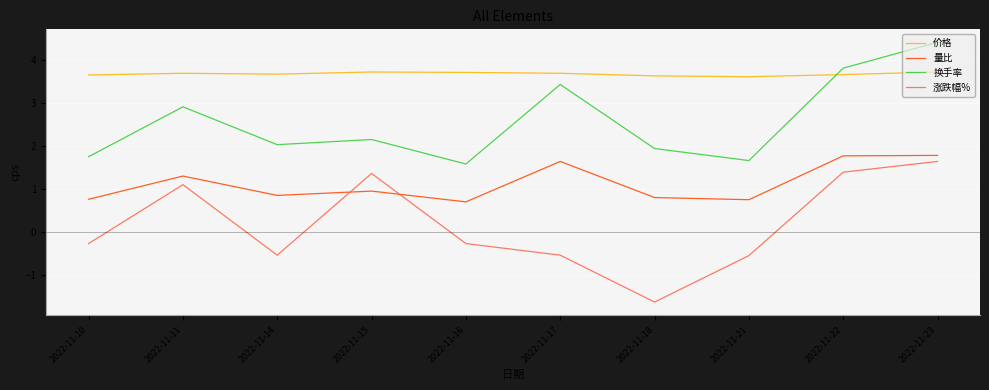

Rank the series by their average value, from highest to lowest.

价格, 换手率, 量比, 涨跌幅%